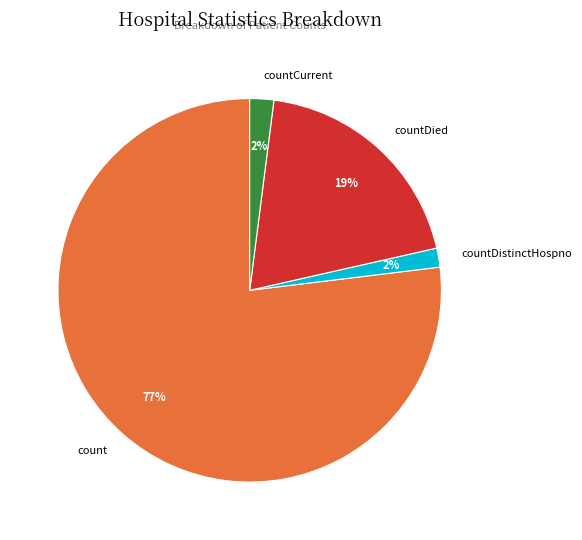

To the nearest percent, what percentage of the pie is count?

77%